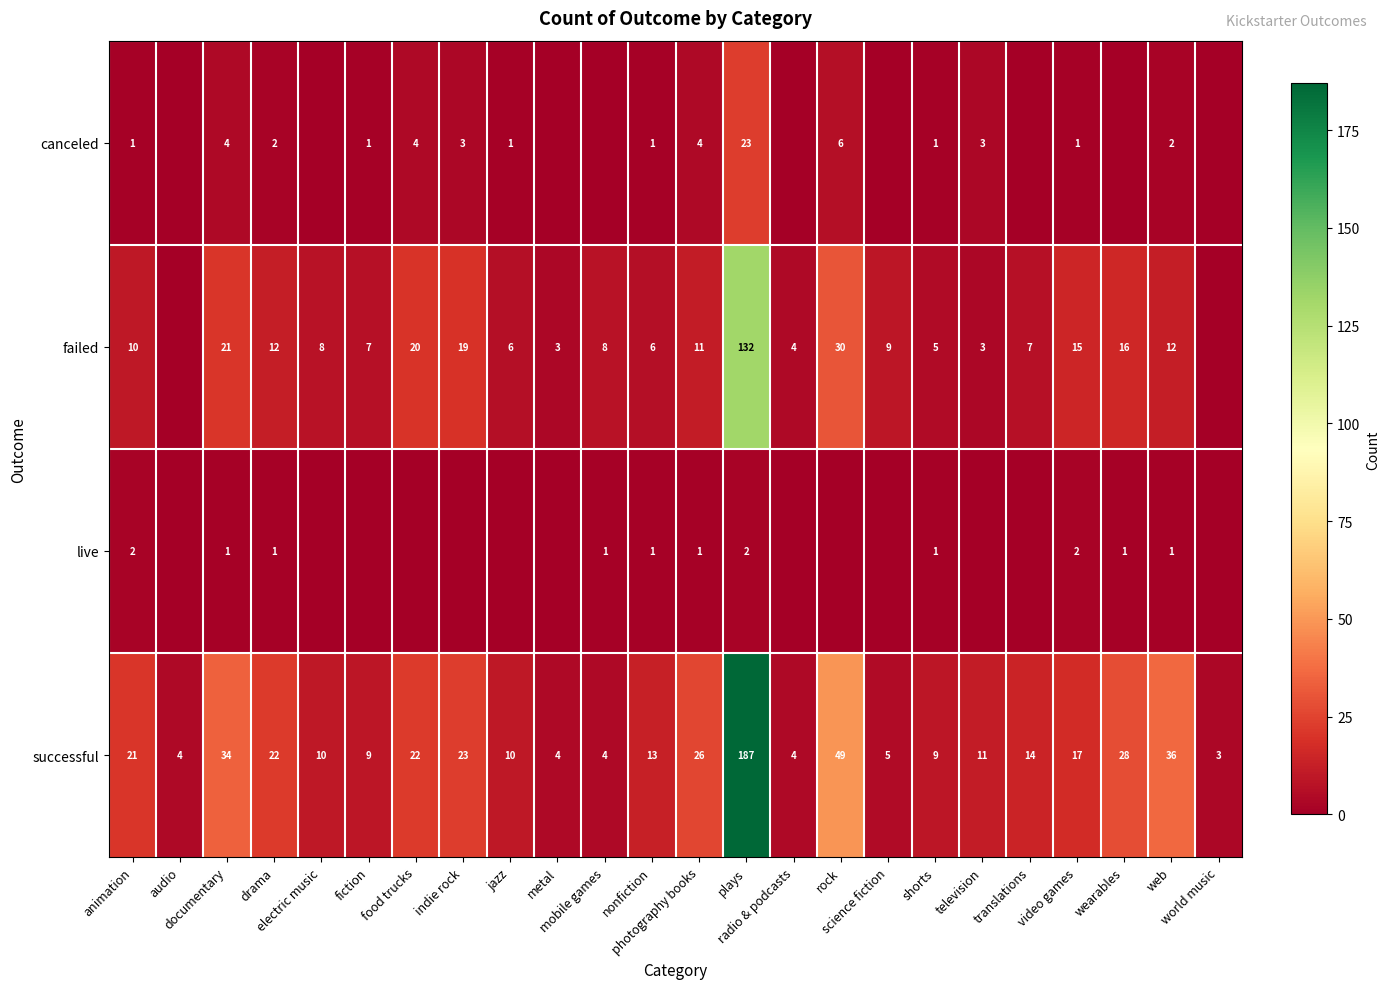

What is the difference between the second highest and second lowest values in the successful series?

45